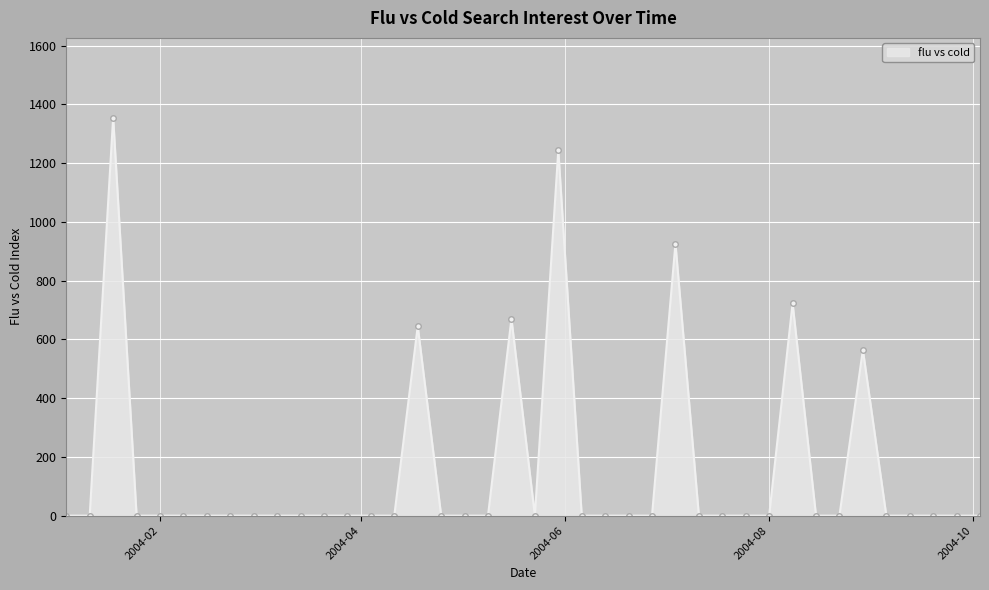

What is the greatest value displayed?

1355.5